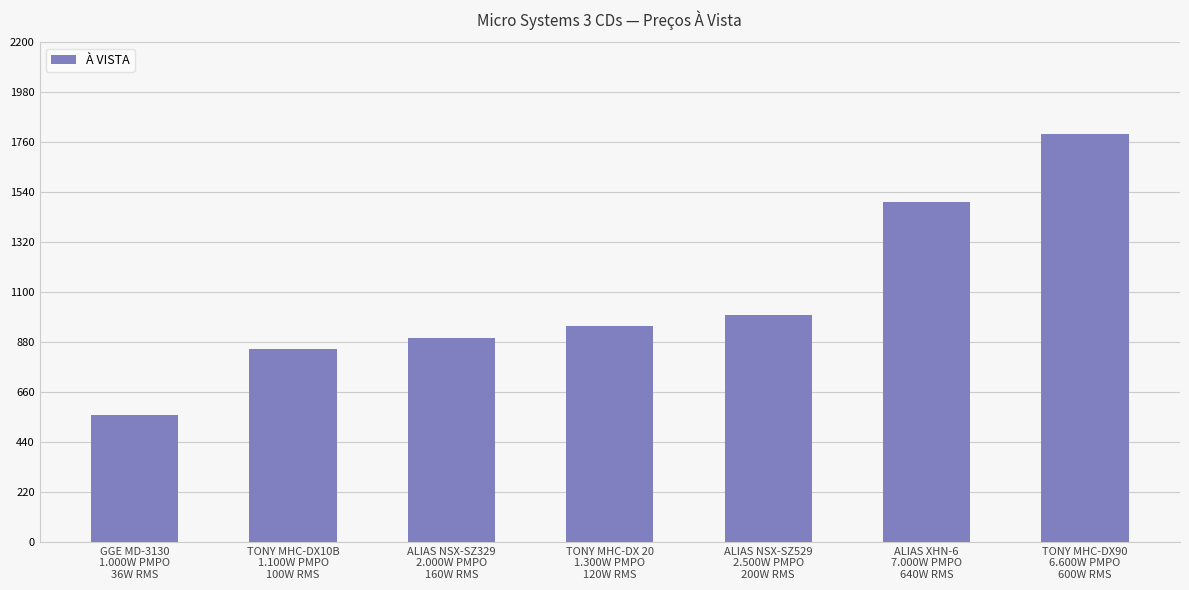

What position from the left is ALIAS NSX-SZ529
2.500W PMPO
200W RMS?

5